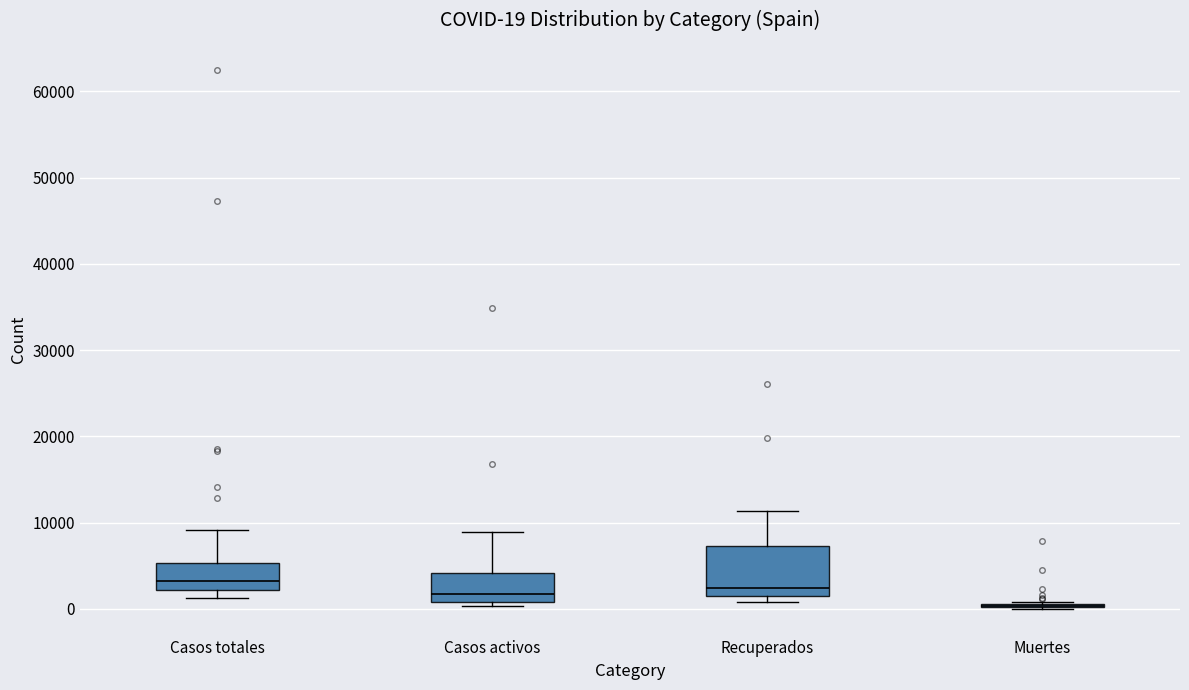

Comparing the boxes themselves (not the whiskers), which one is the tallest?

Recuperados